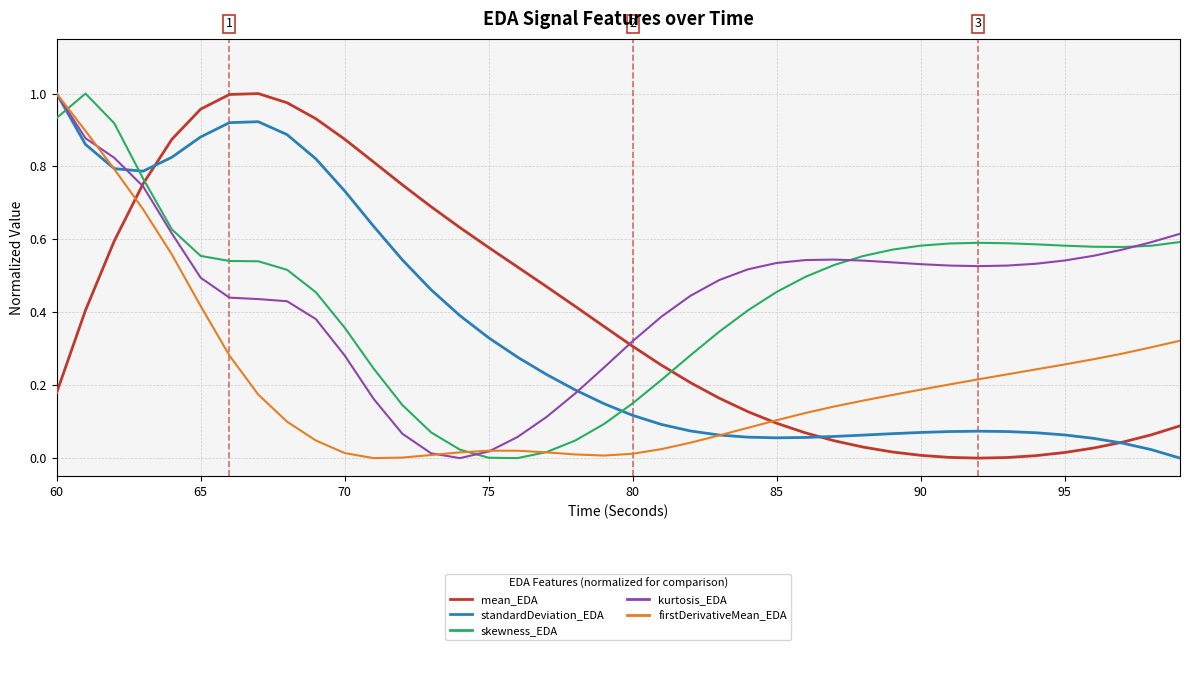

Is this an area chart (filled region under the line)?

No